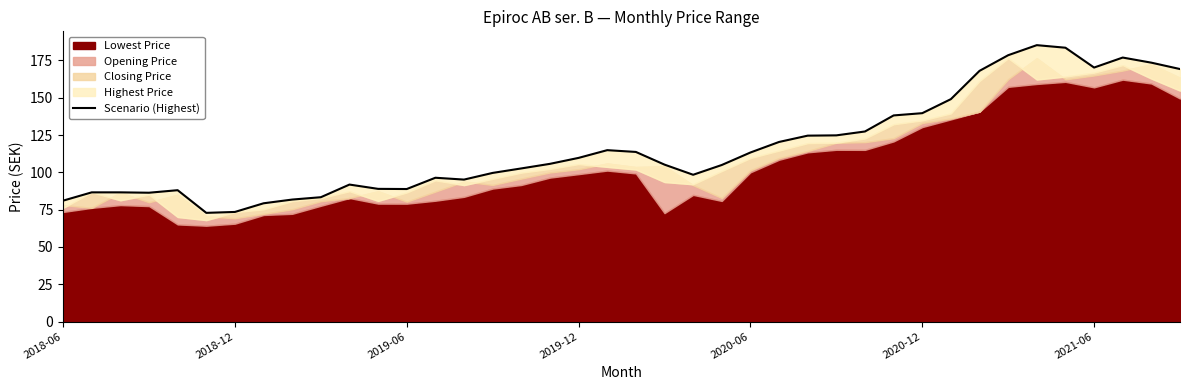

How many lines are shown in the chart?

1